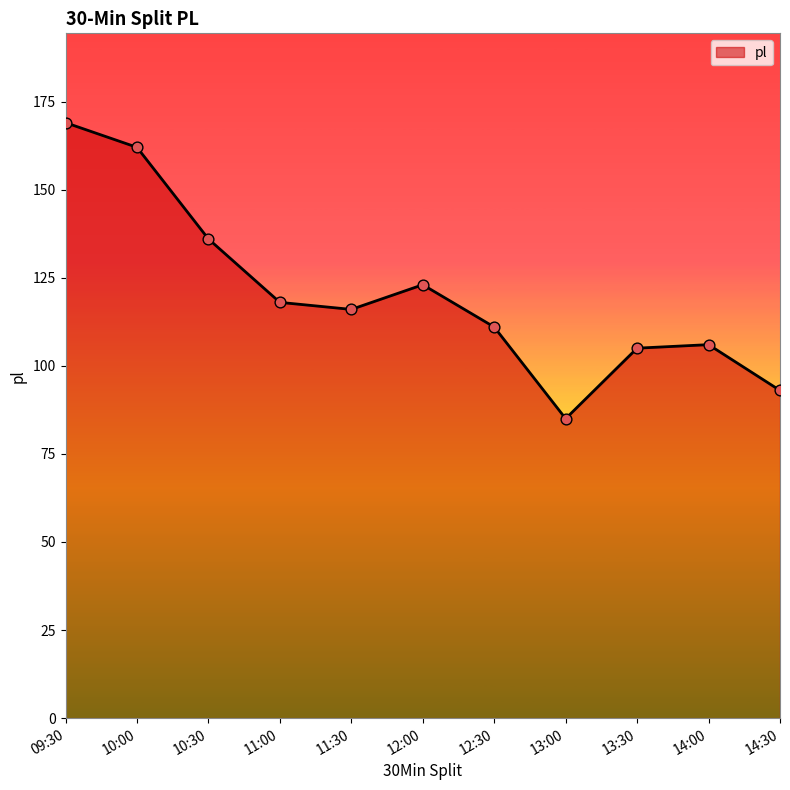

What is the change in value from 11:00 to 14:00?

-12